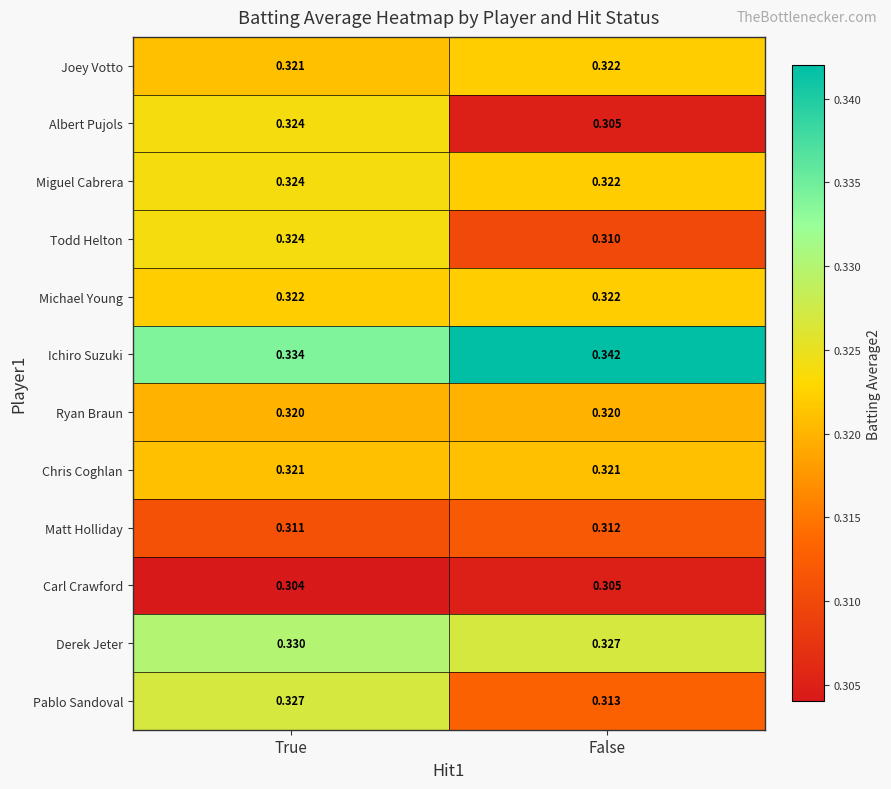

Which series has the widest spread of values?

Albert Pujols